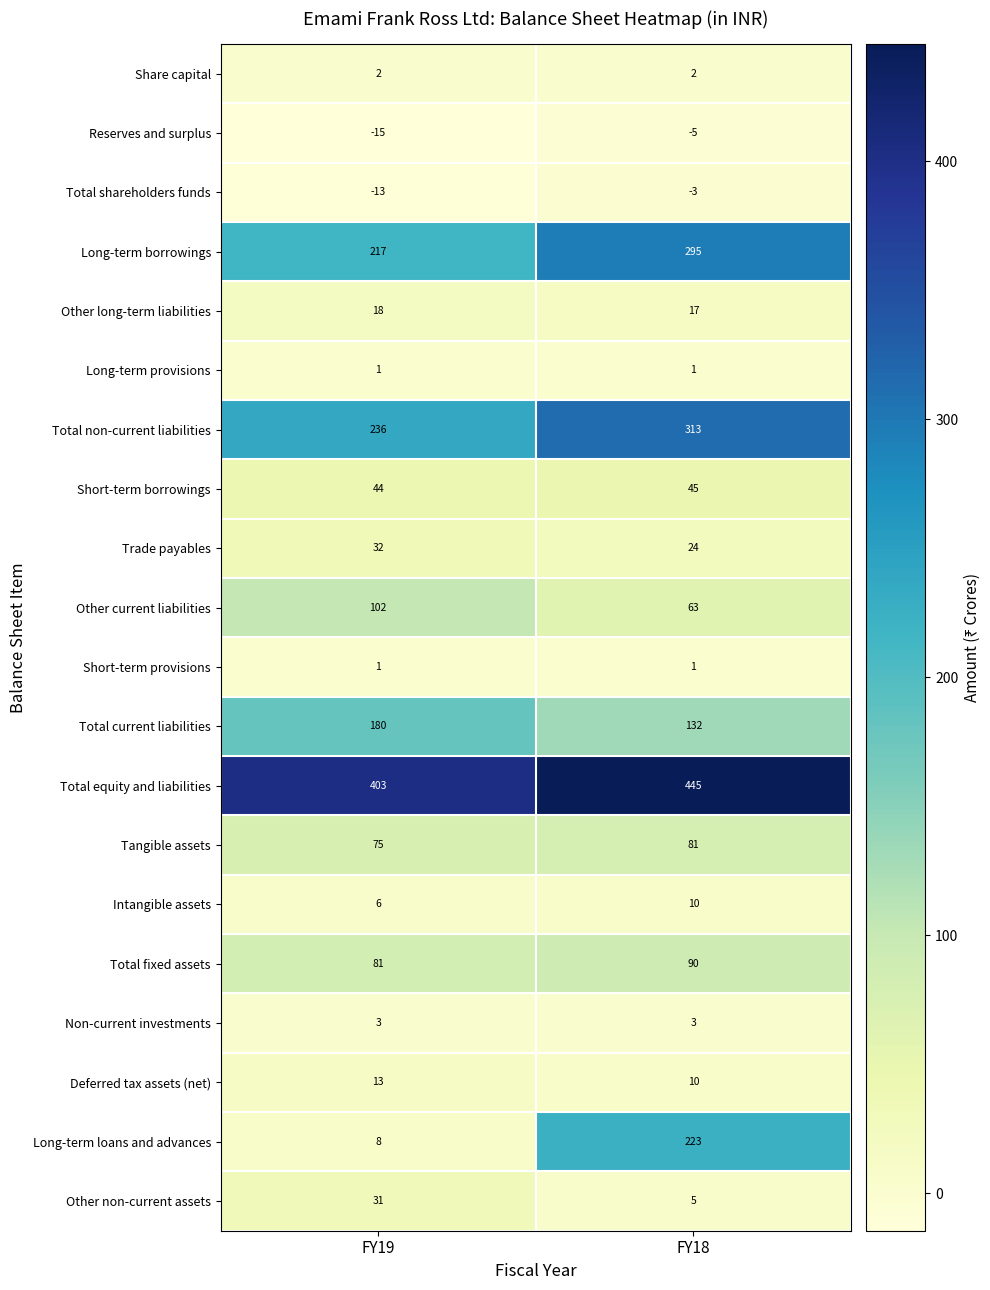

What is the average value of the Long-term borrowings series?

256